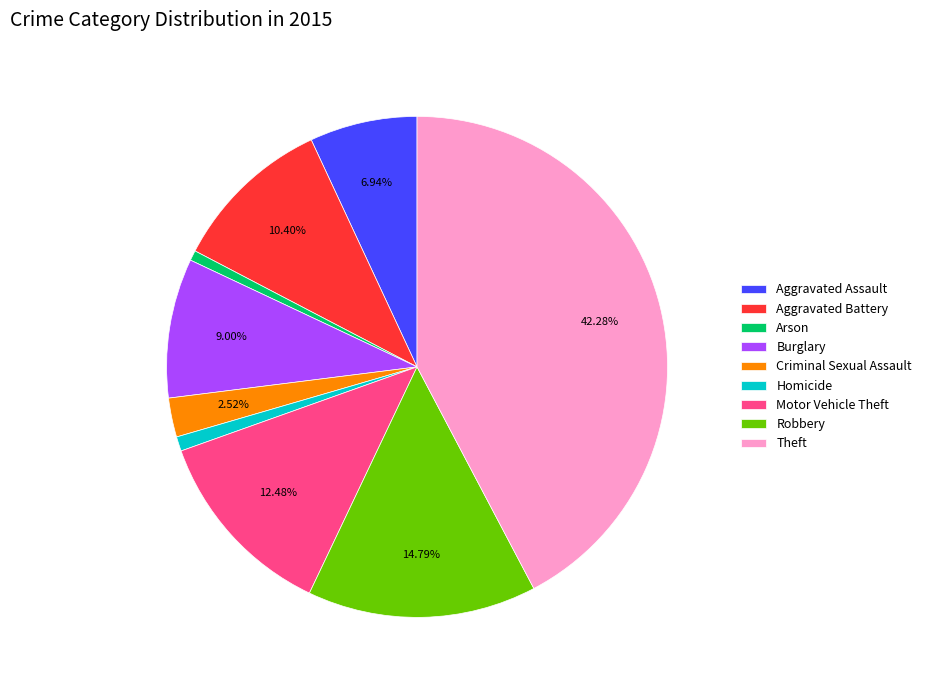

To the nearest percent, what portion does Aggravated Assault represent?

7%